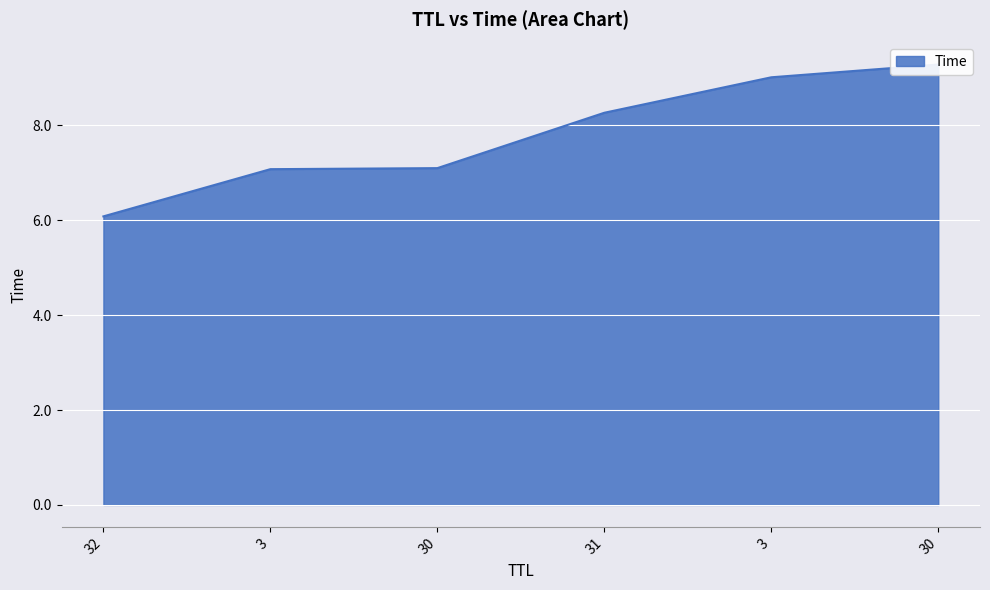

What is the change in value from 3 to 30?

+2.2